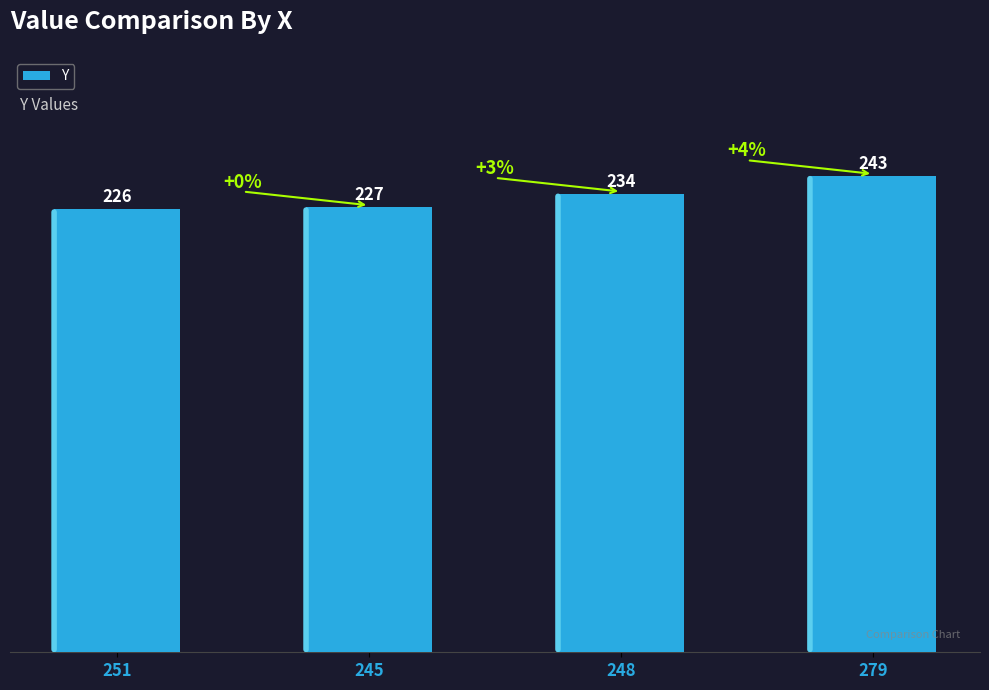

List the labels in order of value, smallest first.

251, 245, 248, 279